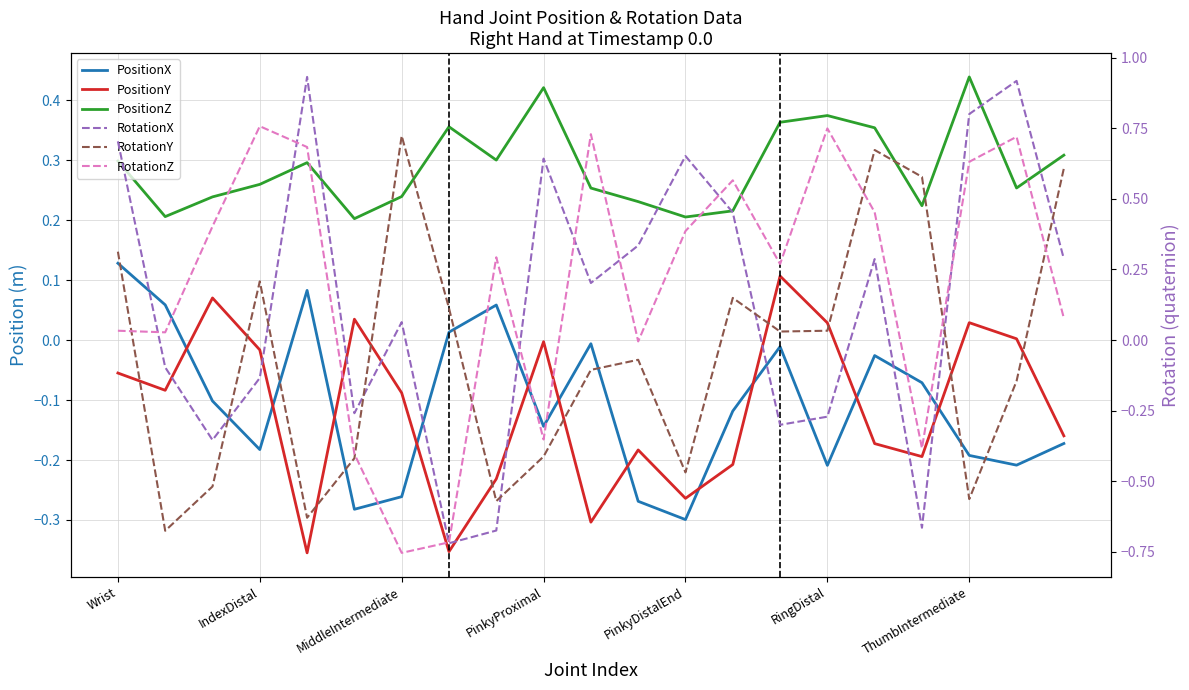

Count the number of categories in the chart.

21